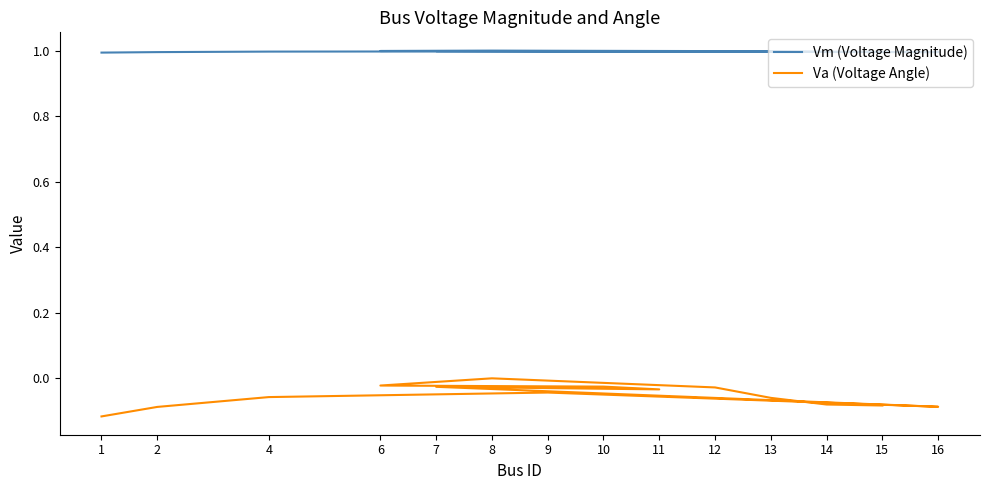

The value of Va (Voltage Angle) at 13 is -0.1. True or false?

False